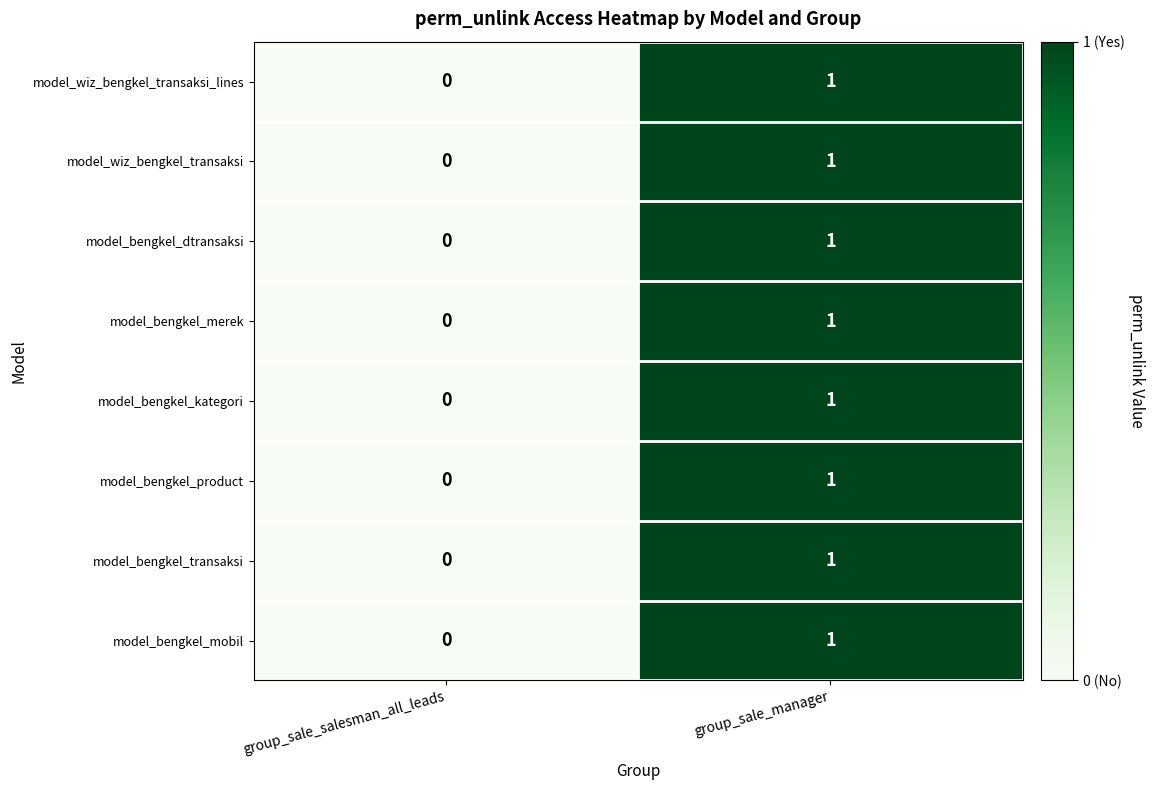

At which label is model_bengkel_kategori closest to 0?

group_sale_salesman_all_leads